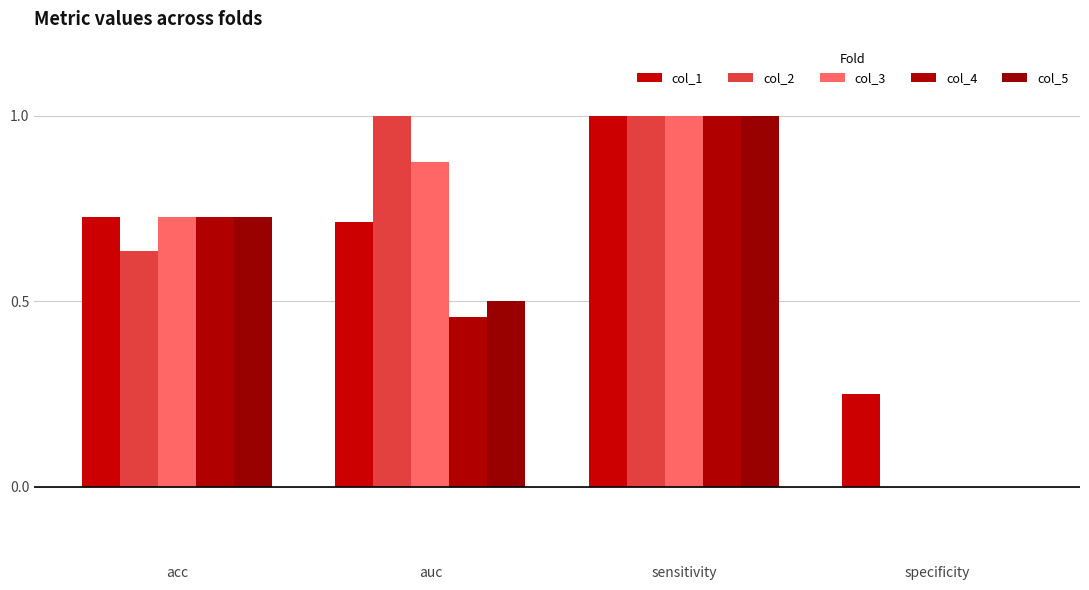

How many series are shown in this chart?

5